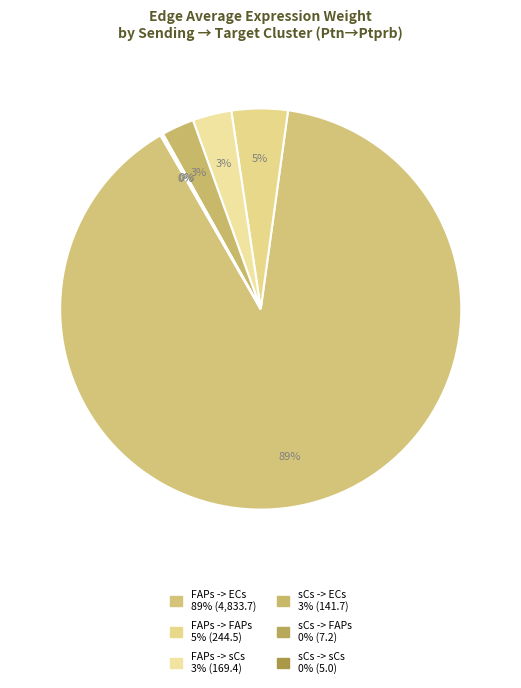

Approximately how many times larger is the value at sCs -> sCs compared to sCs -> FAPs?

0.7